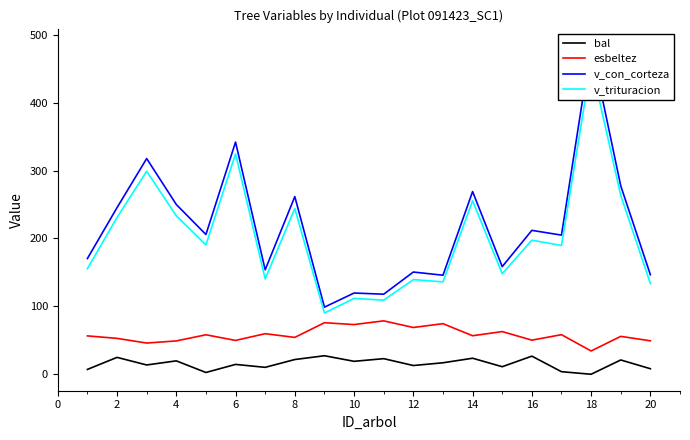

True or false: esbeltez and v_trituracion cross at least once.

False